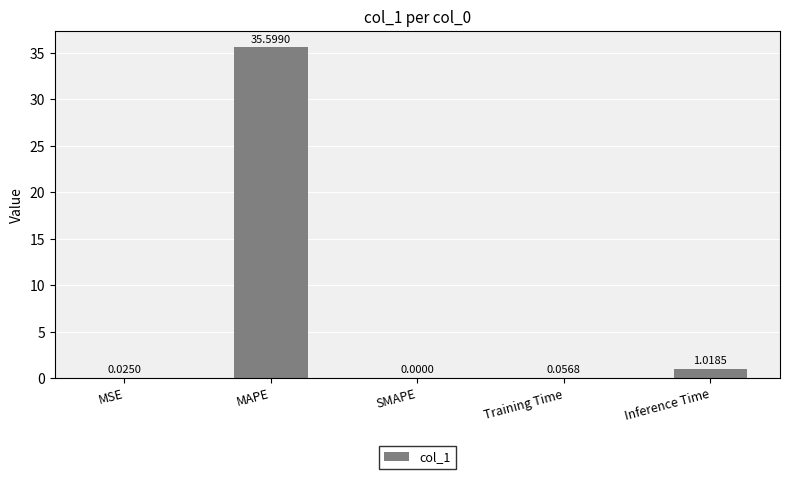

Where is the data nearest to the value 17?

Inference Time